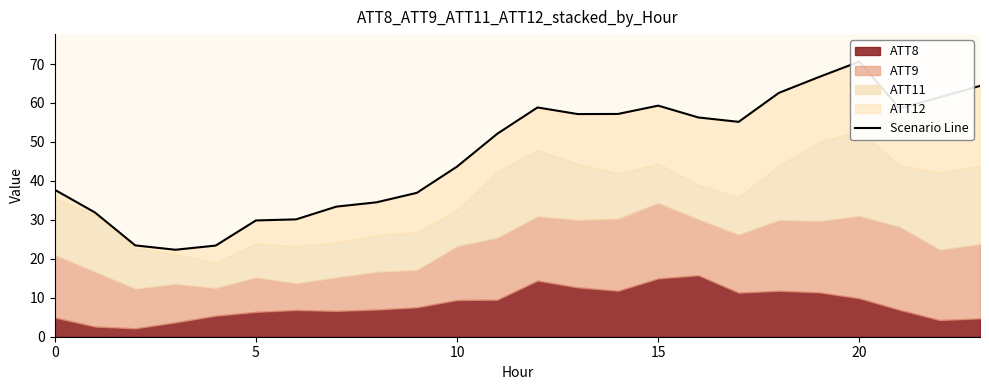

What is the value of the 4th point from the left?

22.3